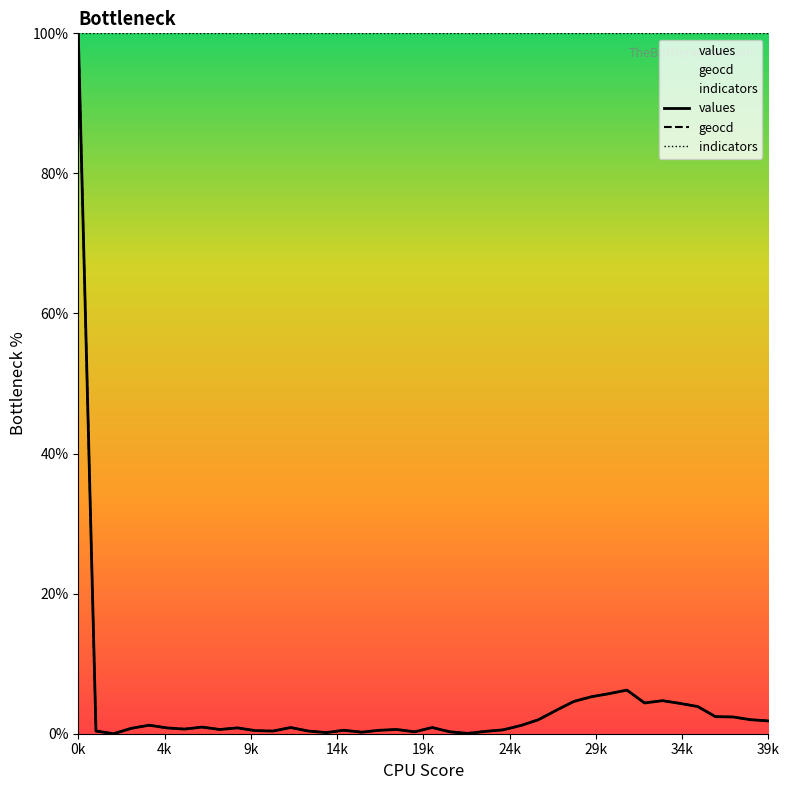

How many lines are shown in the chart?

3